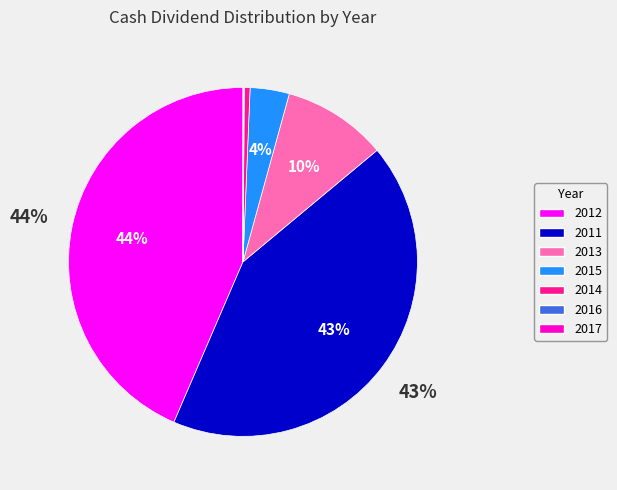

Between 2014 and 2015, which is larger?

2015